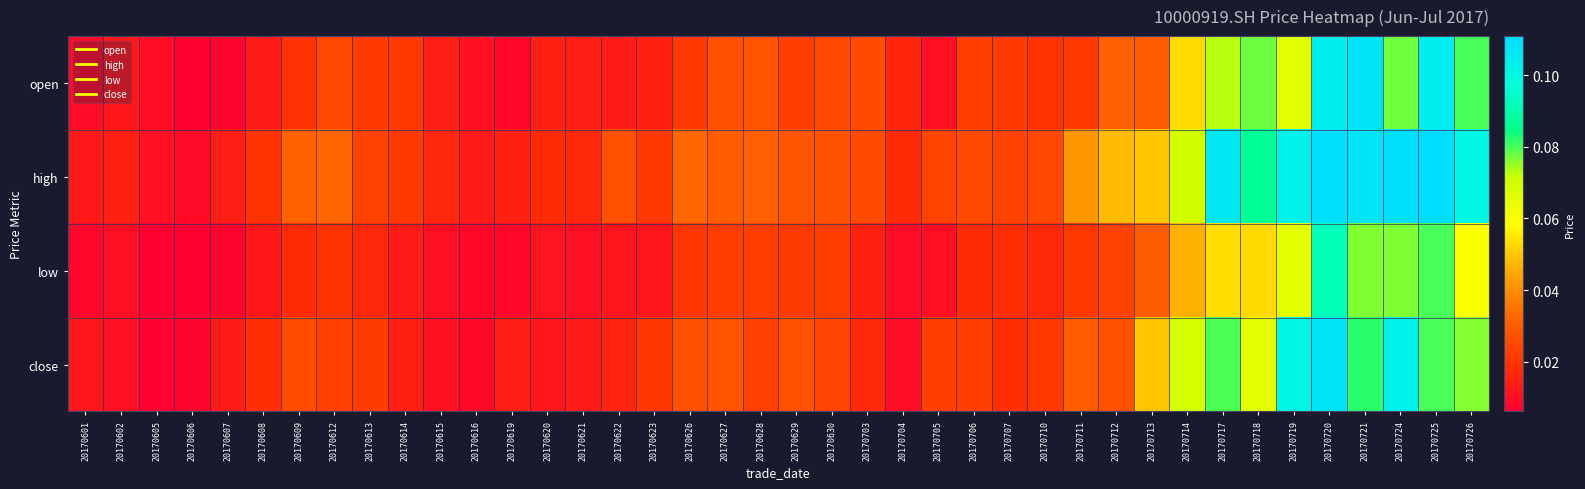

Which series has the largest total across all categories?

high